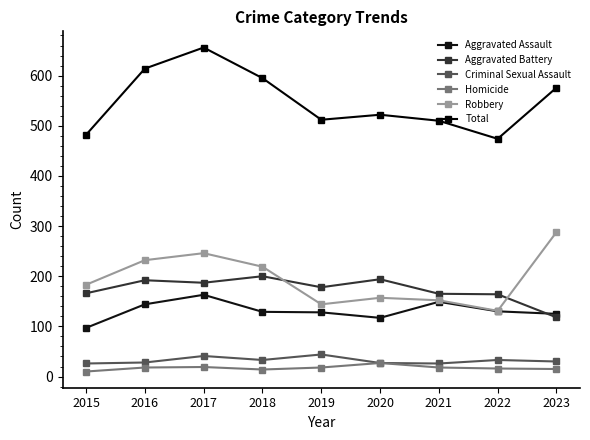

Is the value of Aggravated Battery at 2020 greater than the value of Criminal Sexual Assault at 2016?

Yes